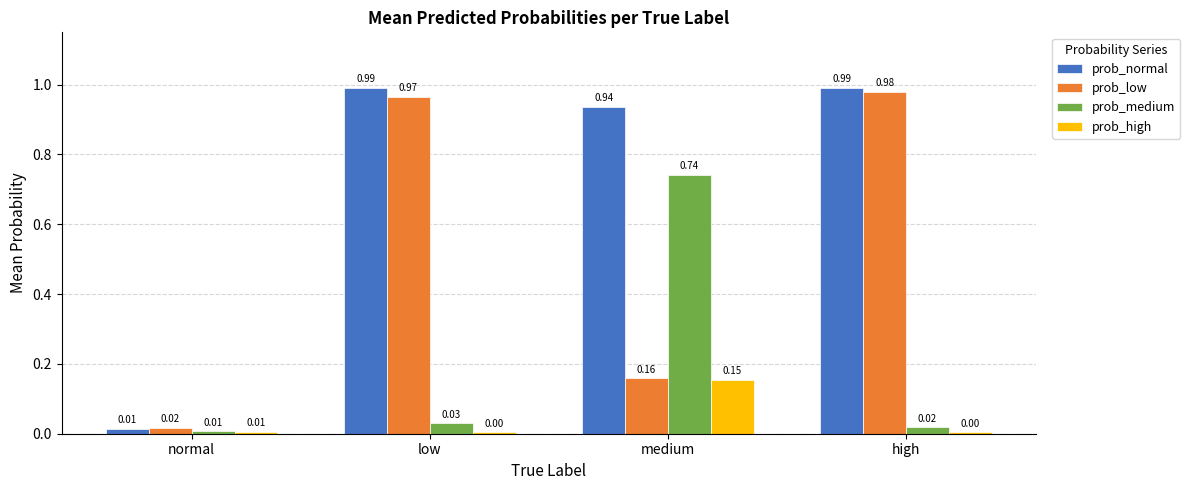

What position from the left is normal?

1